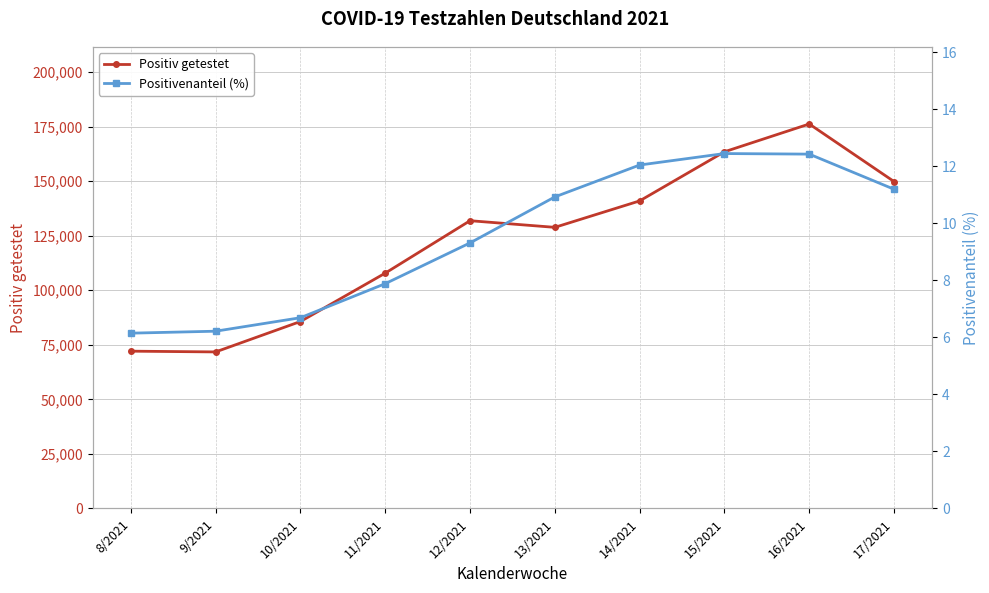

The value of Positiv getestet at 14/2021 is 140935.0. True or false?

True